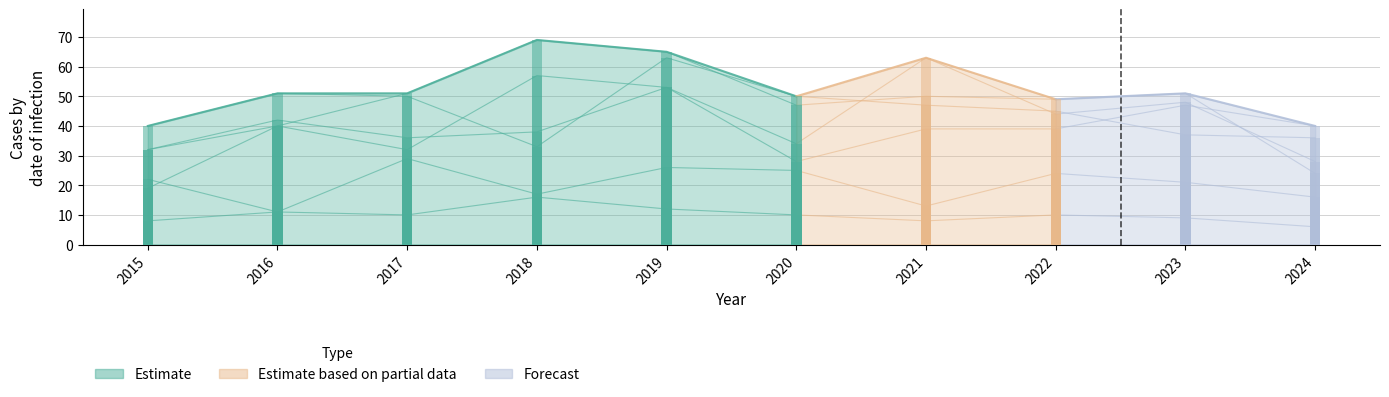

The value of Chatham at 2019 is 43. True or false?

False